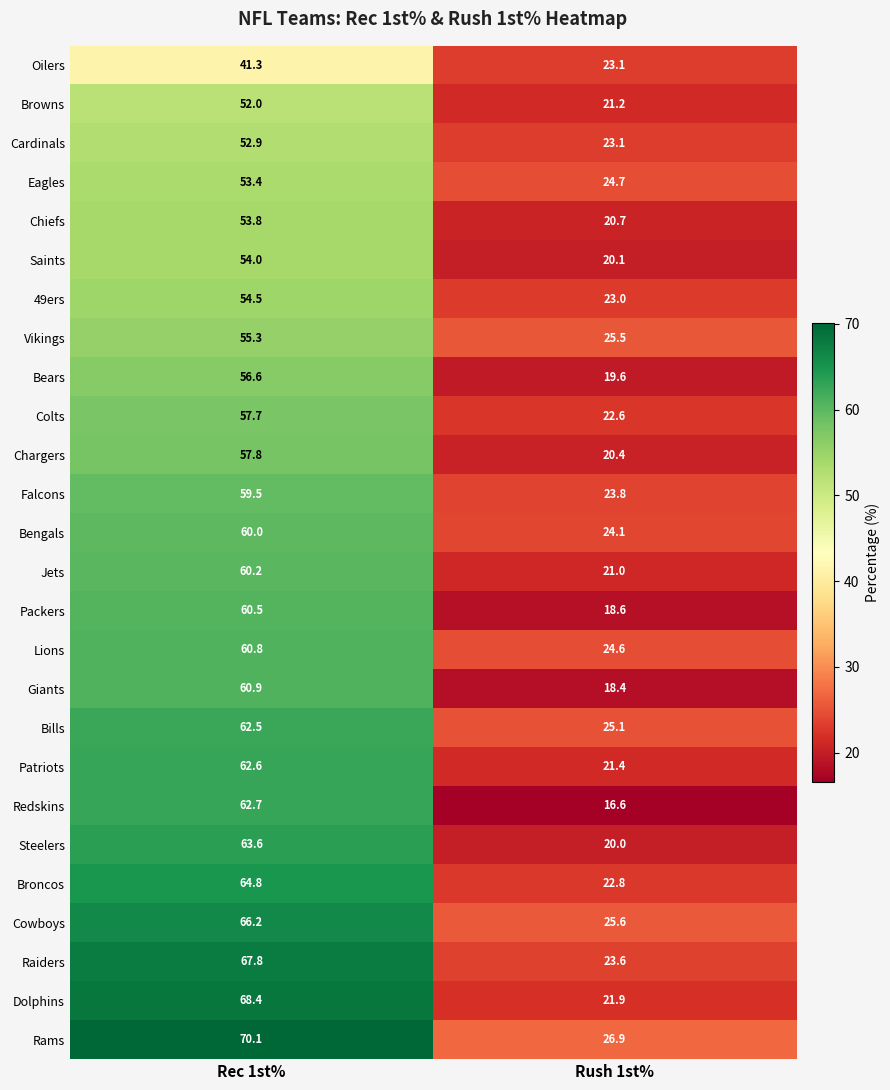

Rank the series at Rec 1st% from highest to lowest value.

Rams, Dolphins, Raiders, Cowboys, Broncos, Steelers, Redskins, Patriots, Bills, Giants, Lions, Packers, Jets, Bengals, Falcons, Chargers, Colts, Bears, Vikings, 49ers, Saints, Chiefs, Eagles, Cardinals, Browns, Oilers